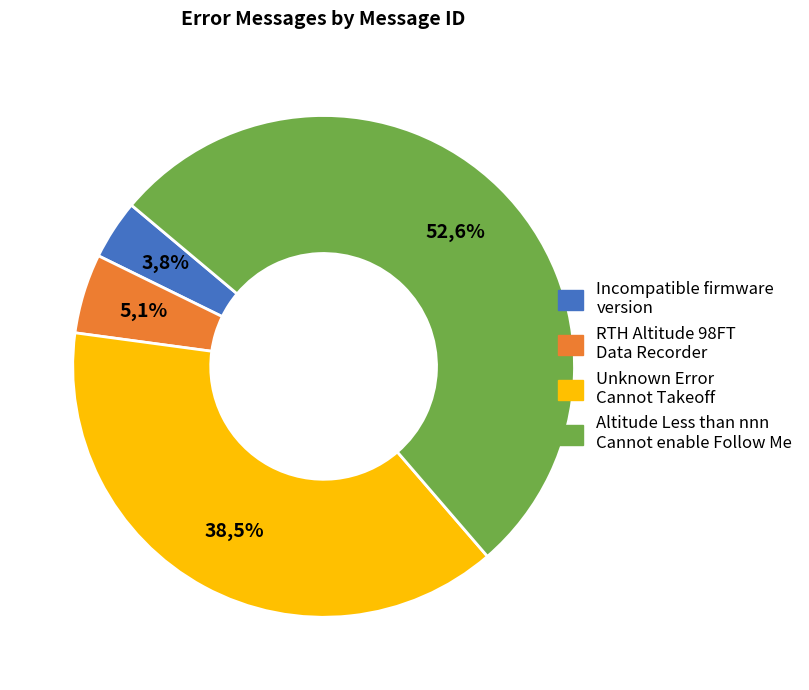

To the nearest percent, what portion does Unknown Error Cannot Takeoff Contact DJI represent?

38%